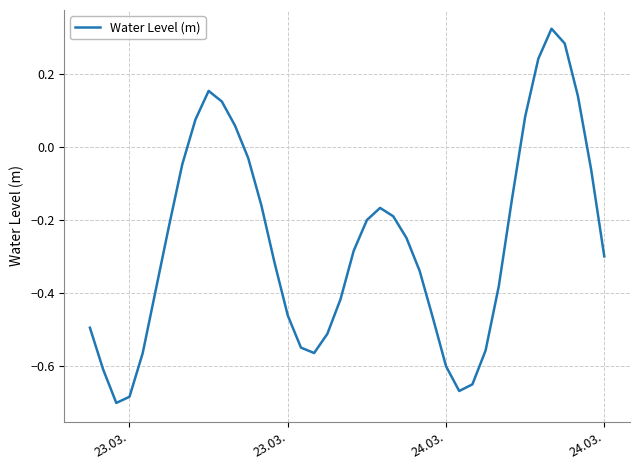

True or false: the data has more than 0 interior local peaks.

True